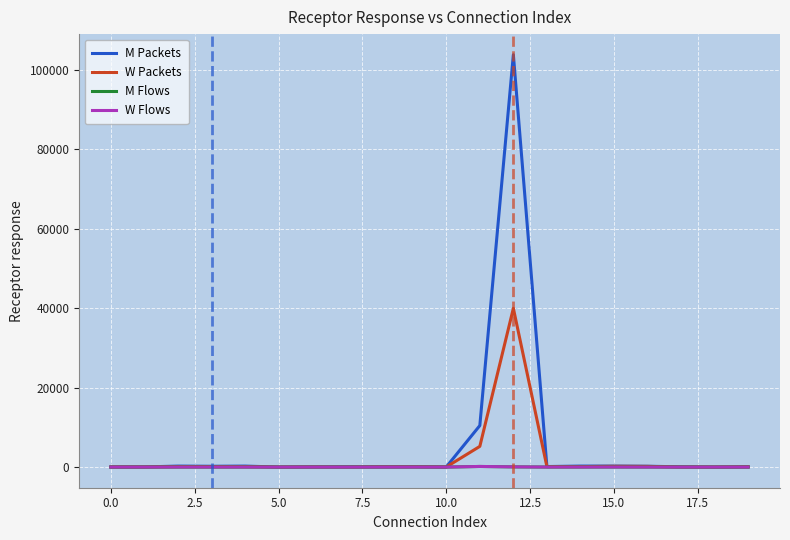

What is the maximum value for M Packets?

103856